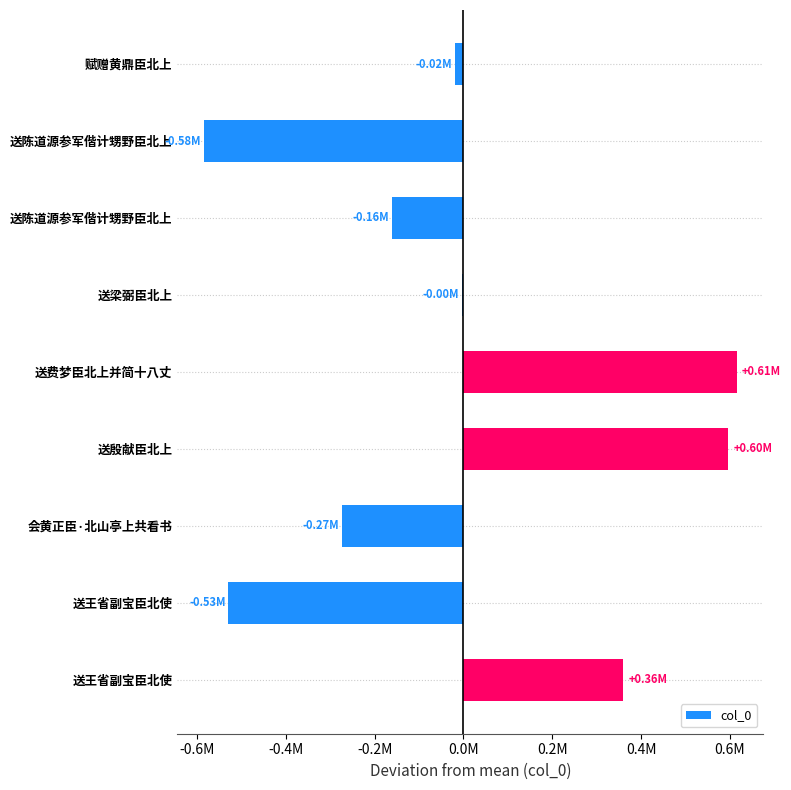

How many bars are there in total?

9